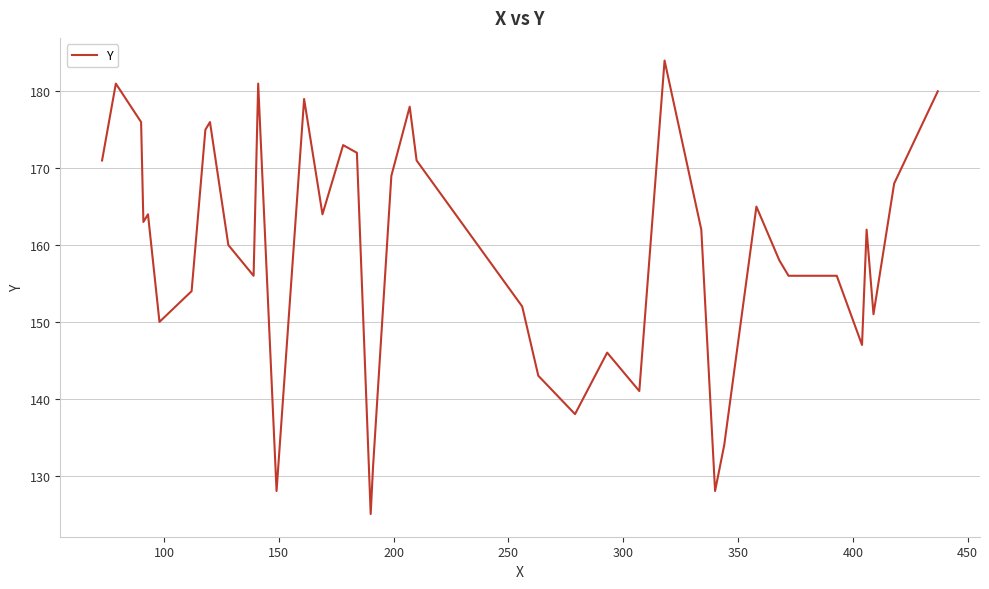

What is the greatest value displayed?

184